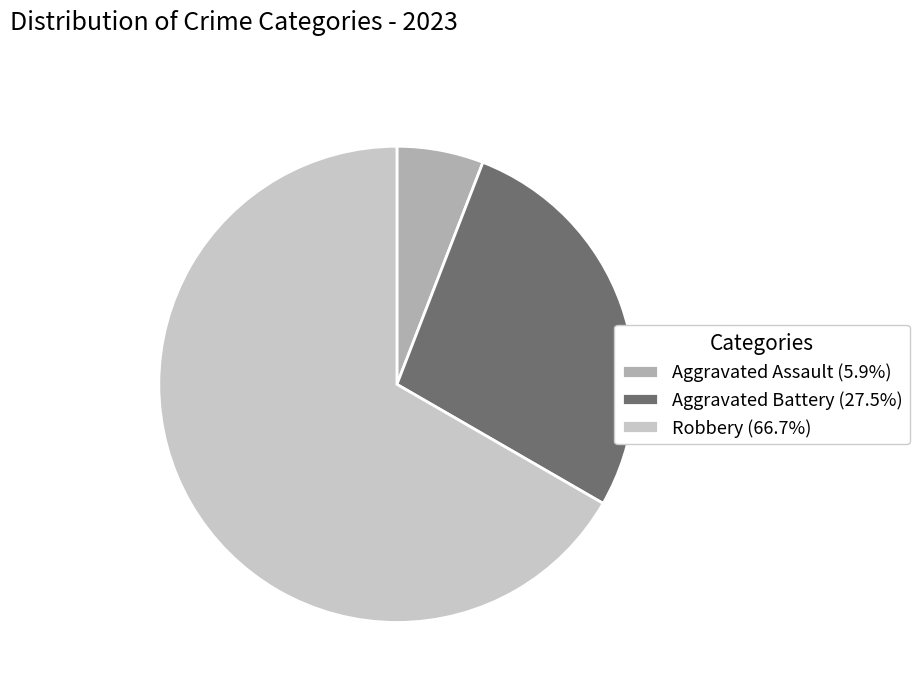

Approximately how many times larger is the value at Aggravated Battery (27.5%) compared to Aggravated Assault (5.9%)?

4.7